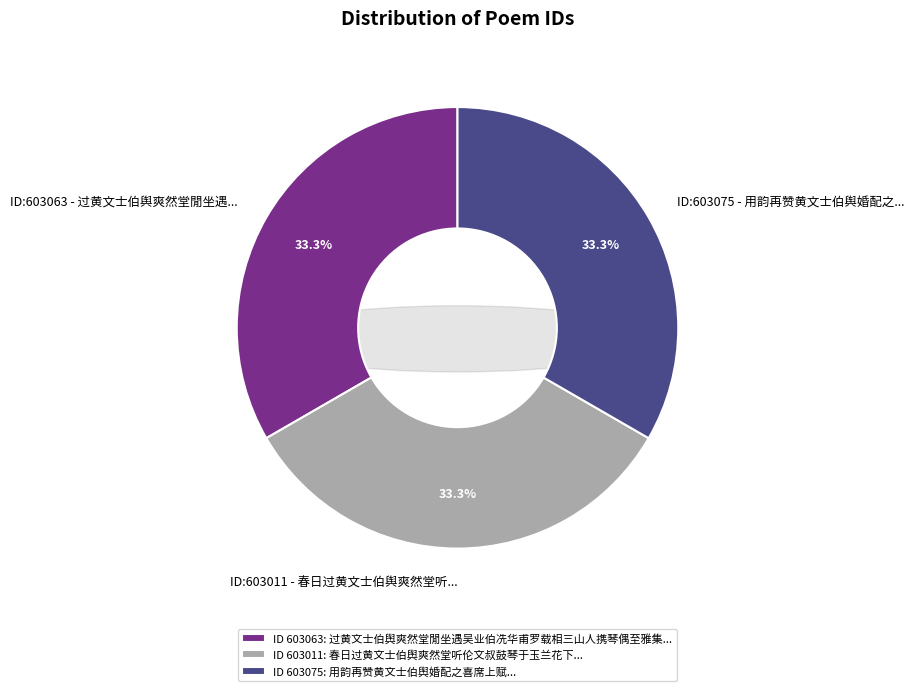

How much of the chart is everything except 用韵再赞黄文士伯舆婚配之喜席上赋?

66.7%